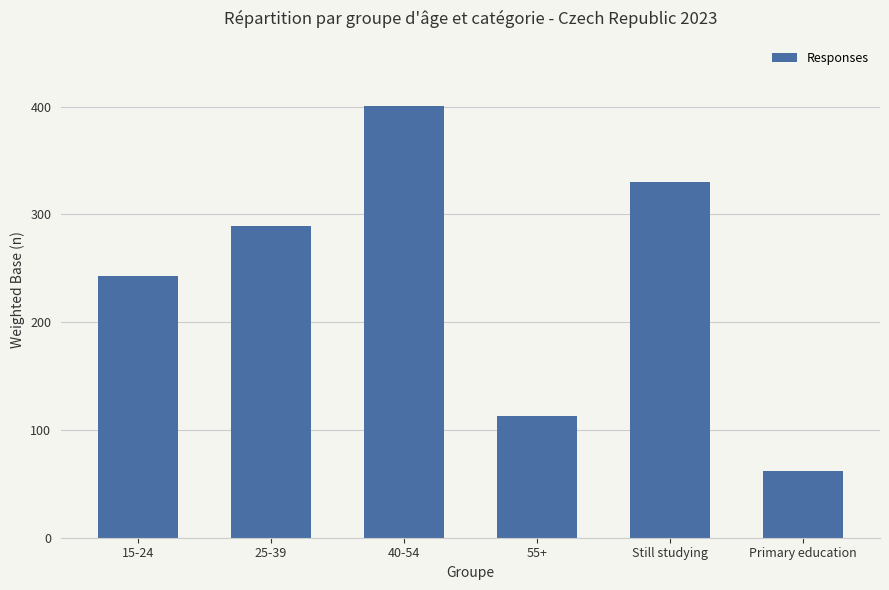

What is the difference between the values at 15-24 and Primary education?

181